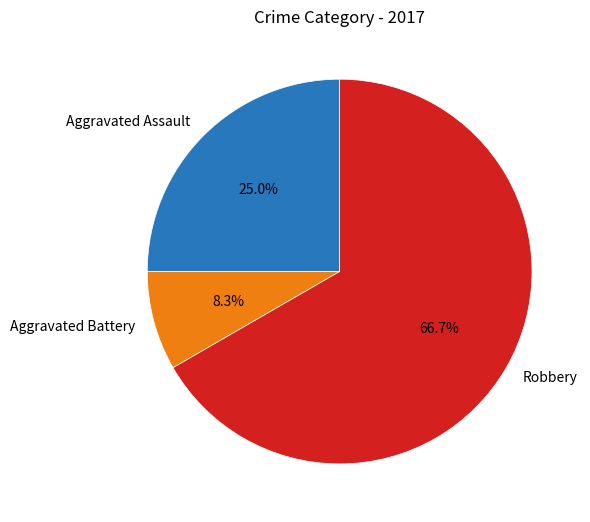

How much of the chart is everything except Aggravated Battery?

91.7%